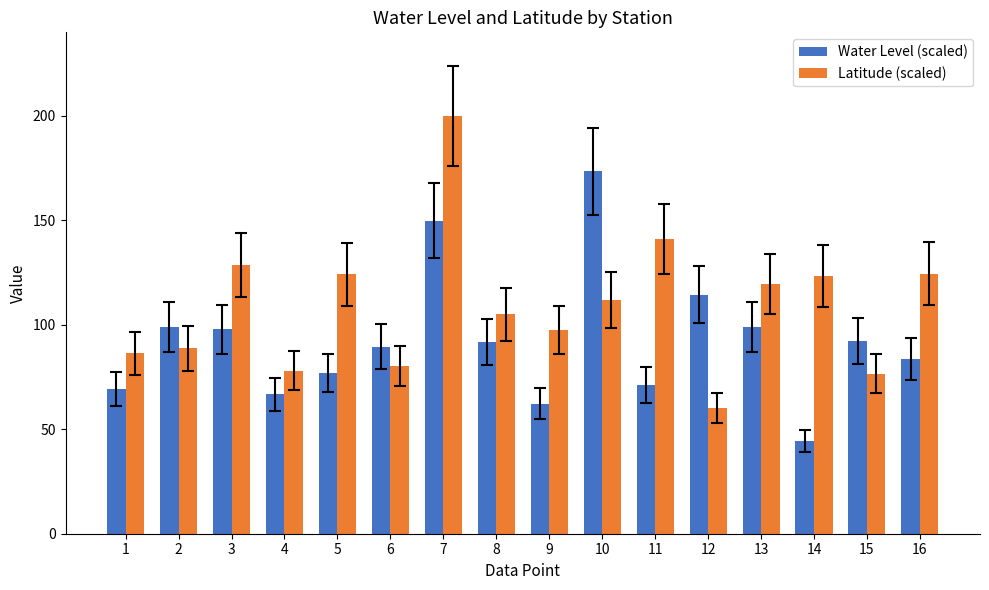

What is the total value across all series at 2?

187.7